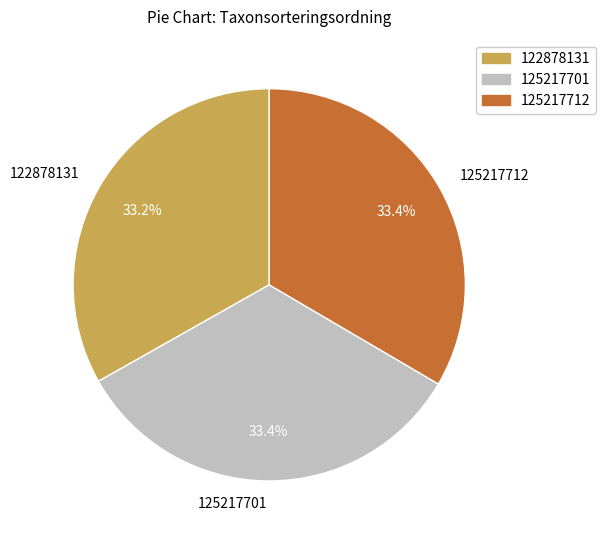

Is there a majority slice in this chart?

No